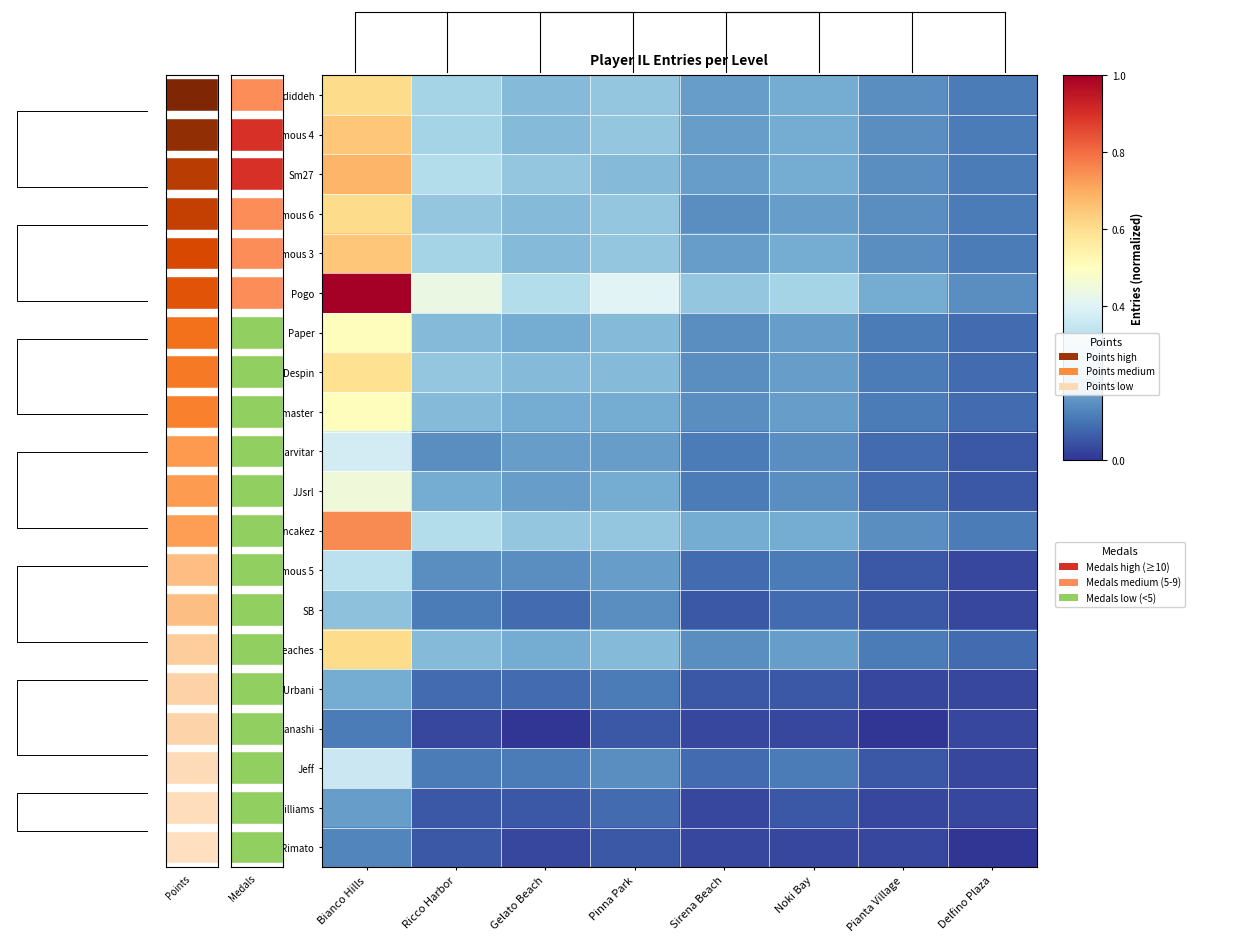

The Jeff series shows 0.0 at Delfino Plaza. True or false?

True